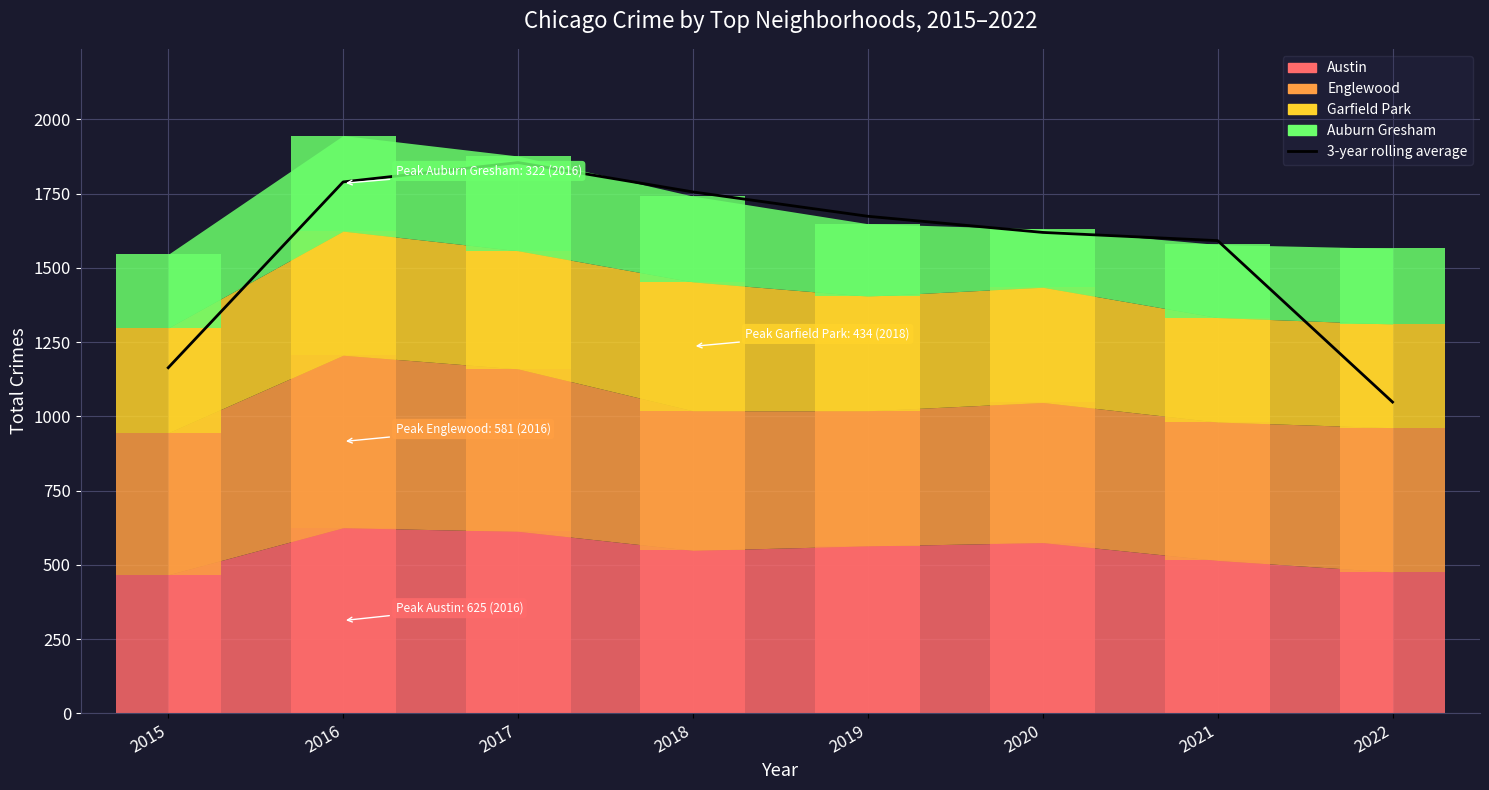

What is the greatest value displayed?

1855.0